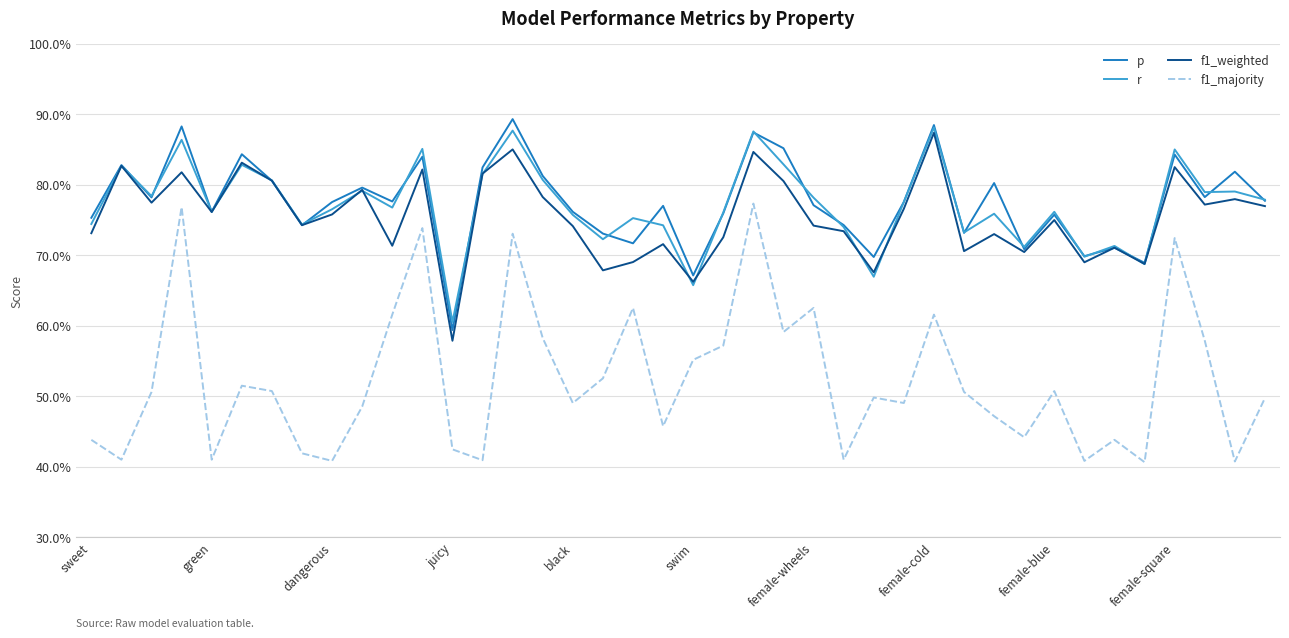

What are all the series names shown in the legend?

p, r, f1_weighted, f1_majority